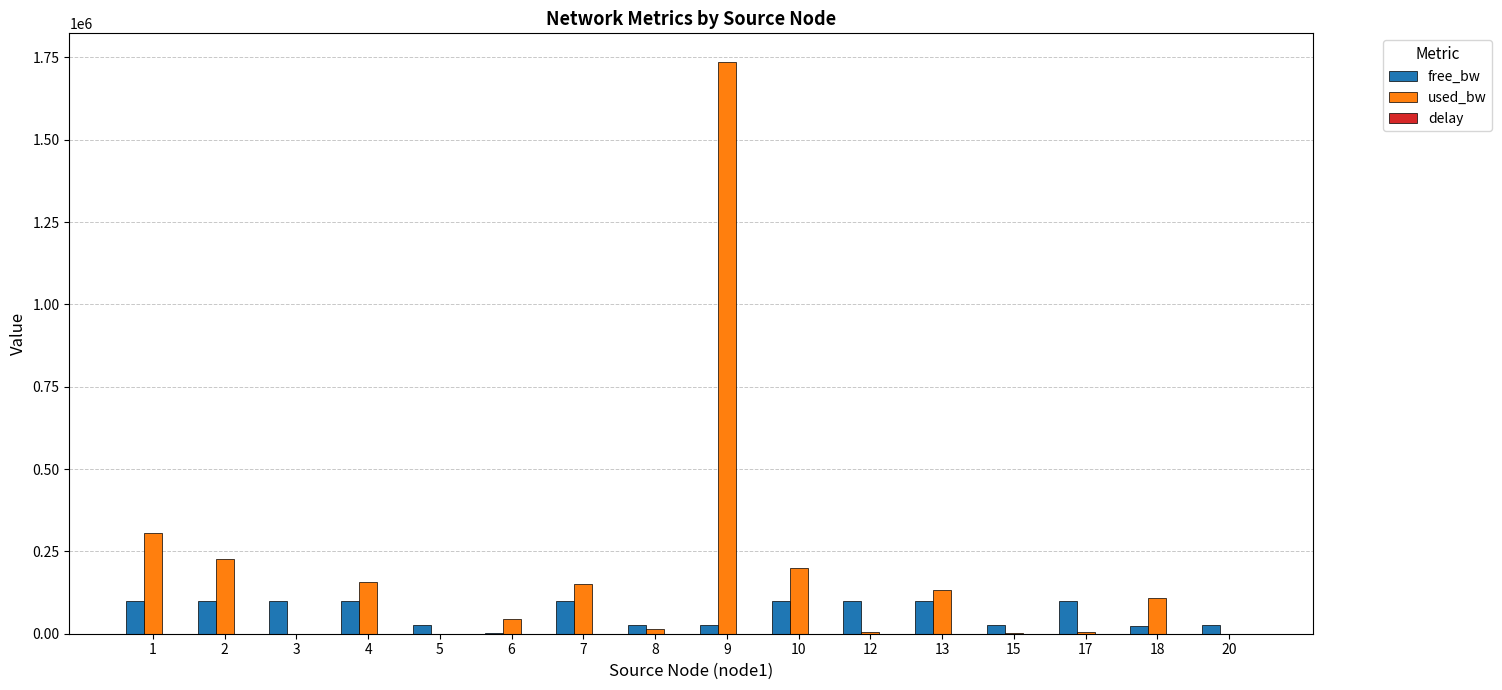

How many groups of bars are there?

16